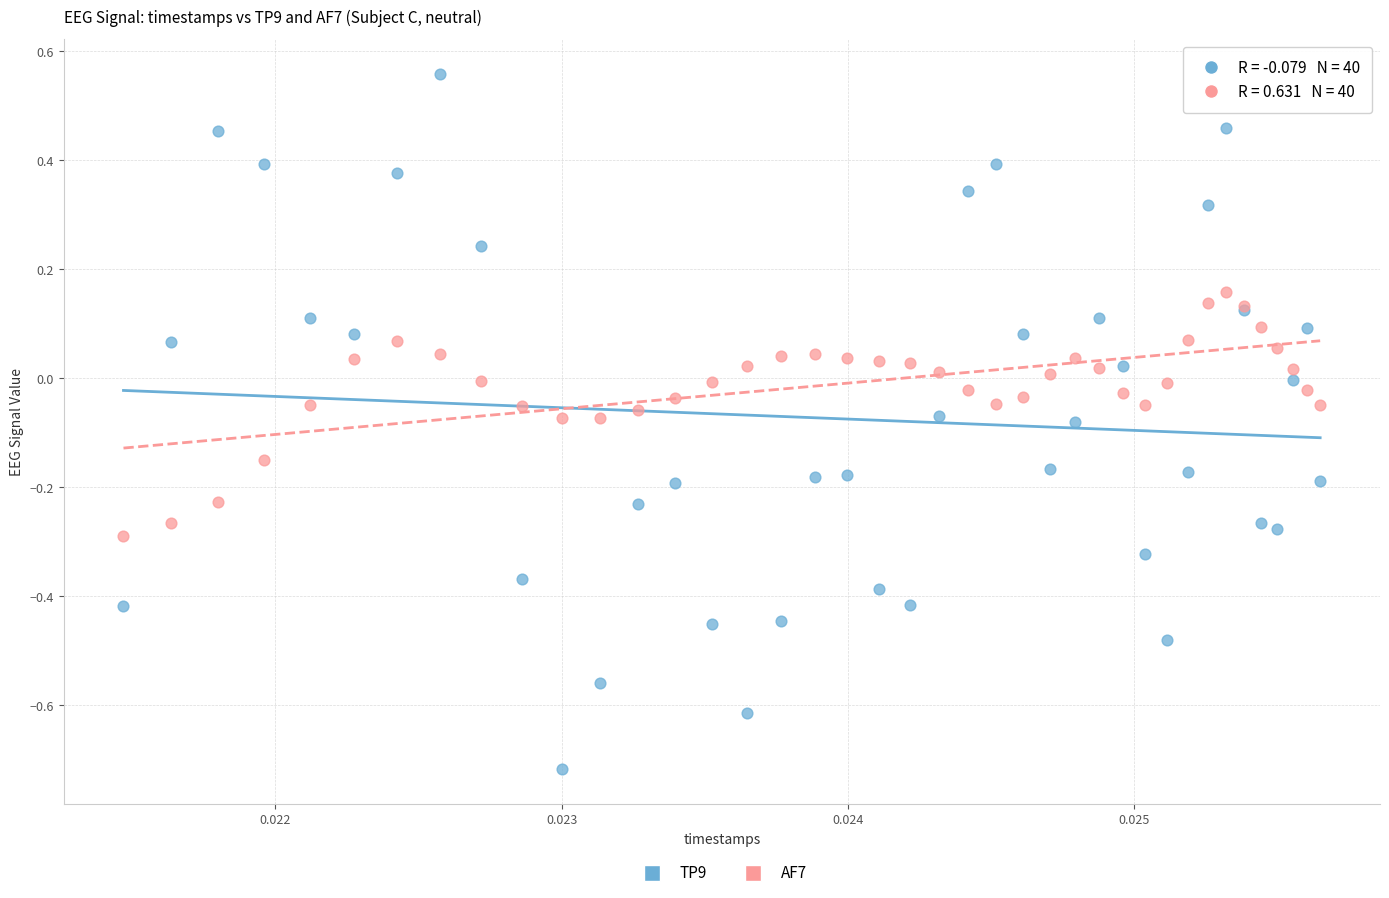

Which series contains the lowest Y value?

TP9